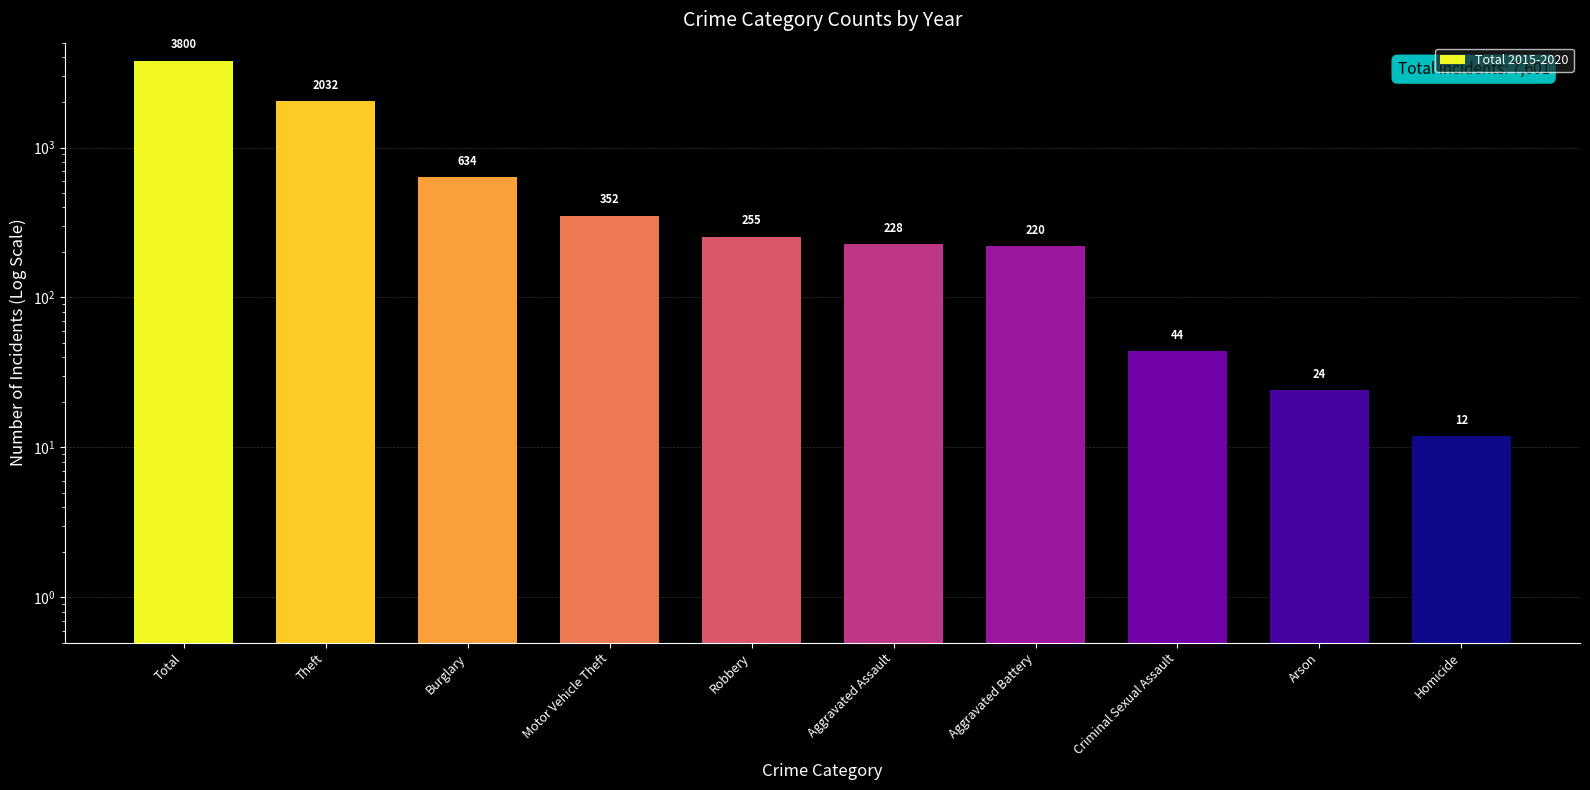

Reading left to right, what are all the values shown in this chart?

3800	2032	634	352	255	228	220	44	24	12